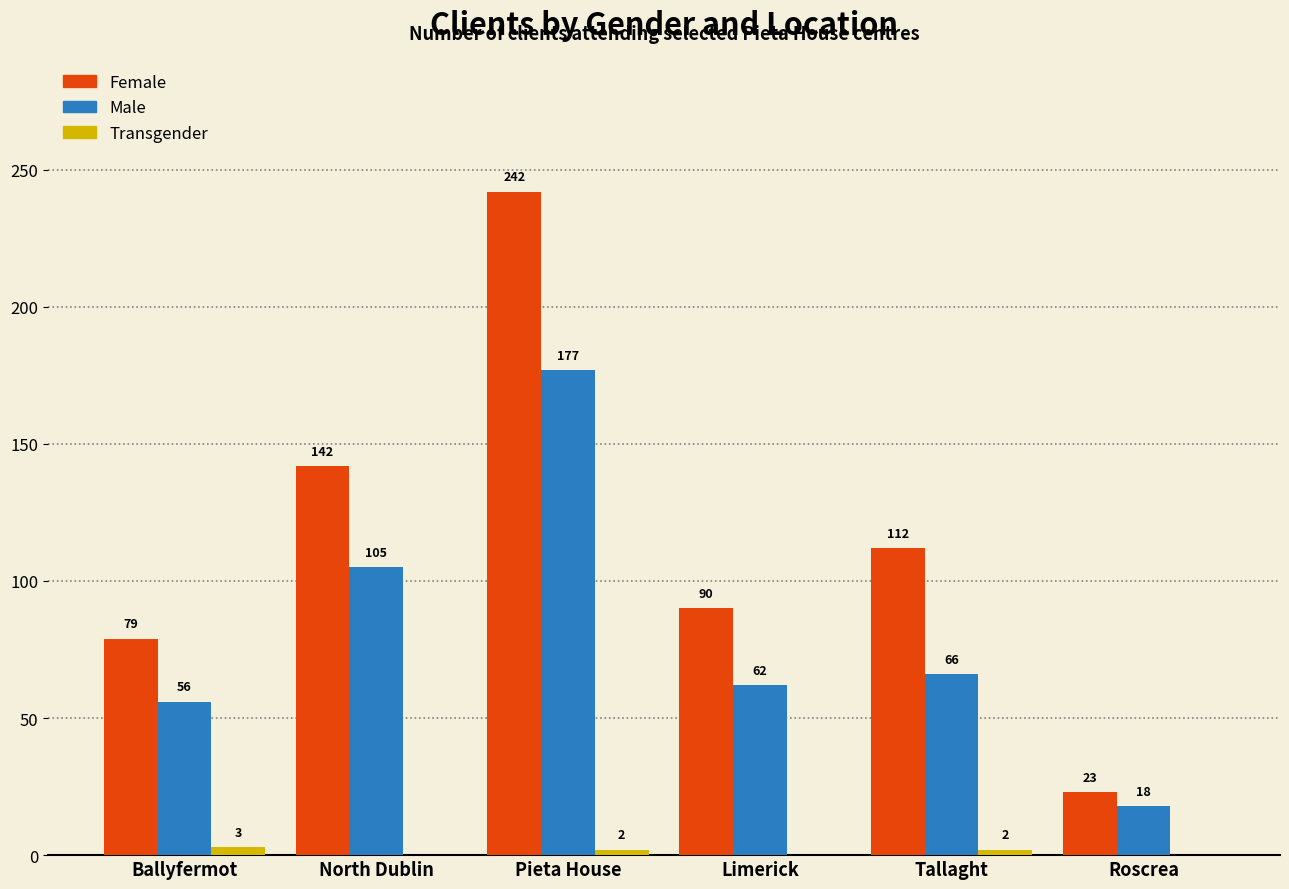

Is the value of Female at Tallaght greater than the value of Transgender at Limerick?

Yes